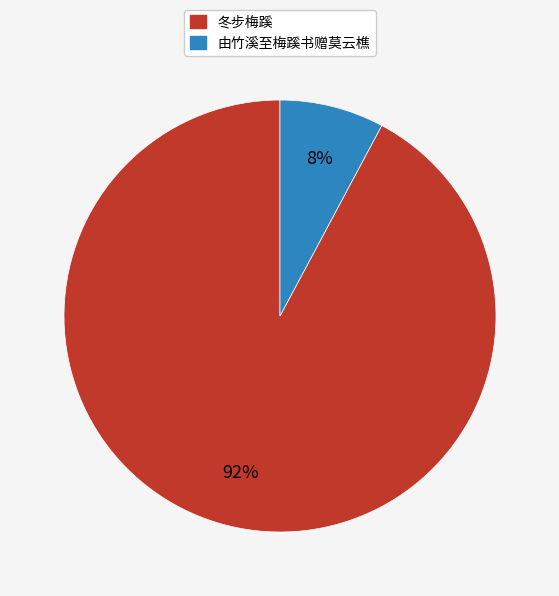

To the nearest percent, what is the difference between the 冬步梅蹊 and 由竹溪至梅蹊书赠莫云樵 slice percentages?

84%